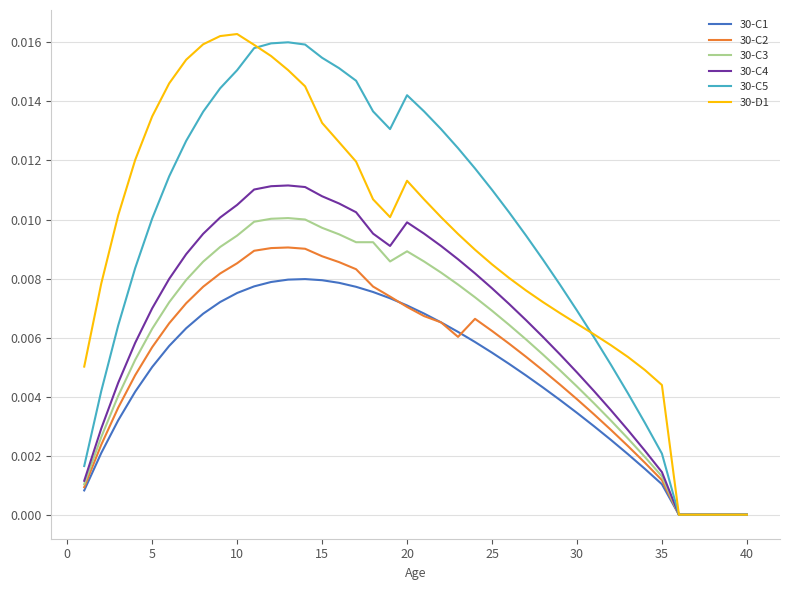

What are all the series names shown in the legend?

30-C1, 30-C2, 30-C3, 30-C4, 30-C5, 30-D1